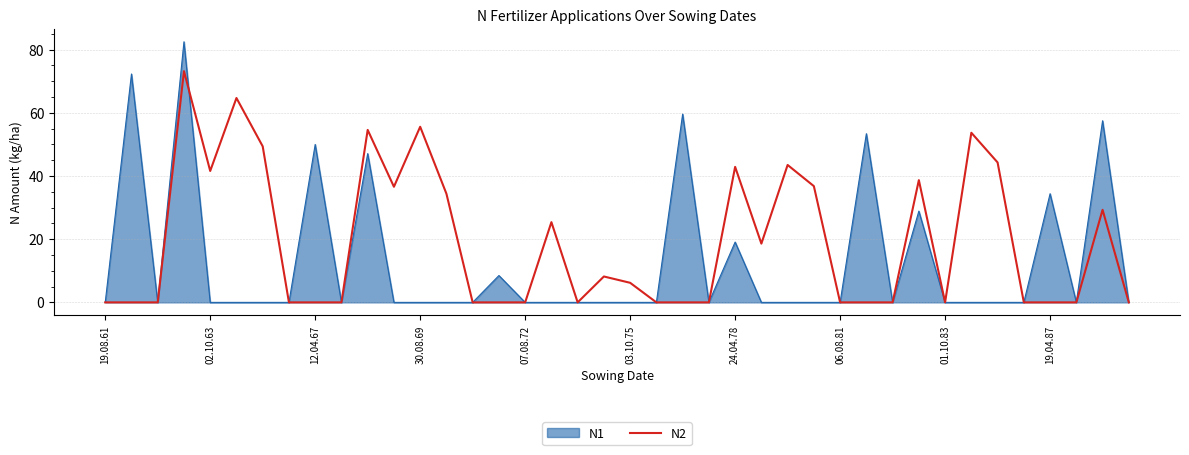

Which series has the widest spread of values?

N1